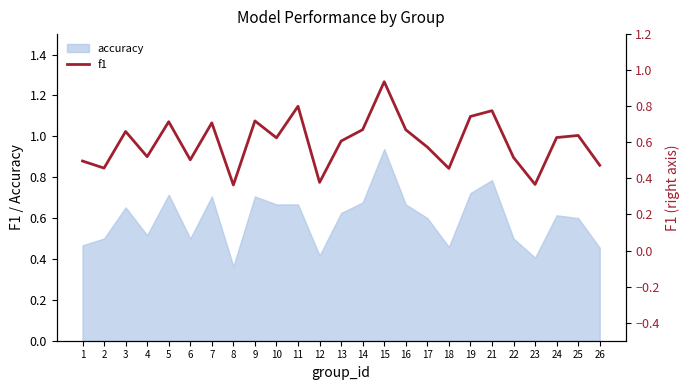

The chart shows a value of 1.3 at 9. True or false?

False